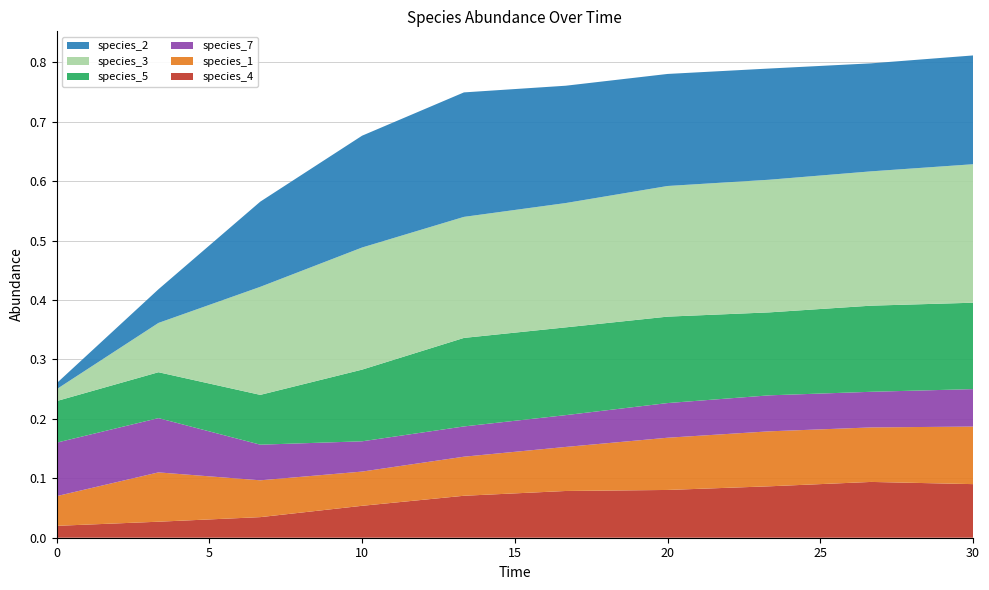

Reading right to left, transcribe all the data shown in this chart.

species_4: 30.0=0.1	26.666666666666668=0.1	23.333333333333336=0.1	20.0=0.1	16.666666666666668=0.1	13.333333333333334=0.1	10.0=0.1	6.666666666666667=0.0	3.333333333333333=0.0	0.0=0.0
species_2: 30.0=0.2	26.666666666666668=0.2	23.333333333333336=0.2	20.0=0.2	16.666666666666668=0.2	13.333333333333334=0.2	10.0=0.2	6.666666666666667=0.1	3.333333333333333=0.1	0.0=0.0
species_7: 30.0=0.1	26.666666666666668=0.1	23.333333333333336=0.1	20.0=0.1	16.666666666666668=0.1	13.333333333333334=0.1	10.0=0.1	6.666666666666667=0.1	3.333333333333333=0.1	0.0=0.1
species_1: 30.0=0.1	26.666666666666668=0.1	23.333333333333336=0.1	20.0=0.1	16.666666666666668=0.1	13.333333333333334=0.1	10.0=0.1	6.666666666666667=0.1	3.333333333333333=0.1	0.0=0.1
species_3: 30.0=0.2	26.666666666666668=0.2	23.333333333333336=0.2	20.0=0.2	16.666666666666668=0.2	13.333333333333334=0.2	10.0=0.2	6.666666666666667=0.2	3.333333333333333=0.1	0.0=0.0
species_5: 30.0=0.1	26.666666666666668=0.1	23.333333333333336=0.1	20.0=0.1	16.666666666666668=0.1	13.333333333333334=0.1	10.0=0.1	6.666666666666667=0.1	3.333333333333333=0.1	0.0=0.1